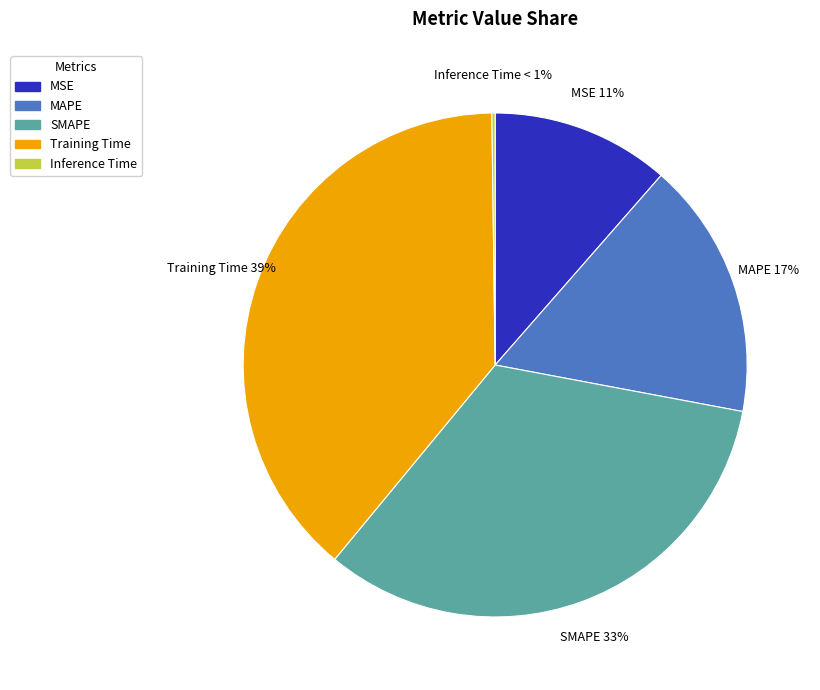

Count the number of slices in the pie.

5